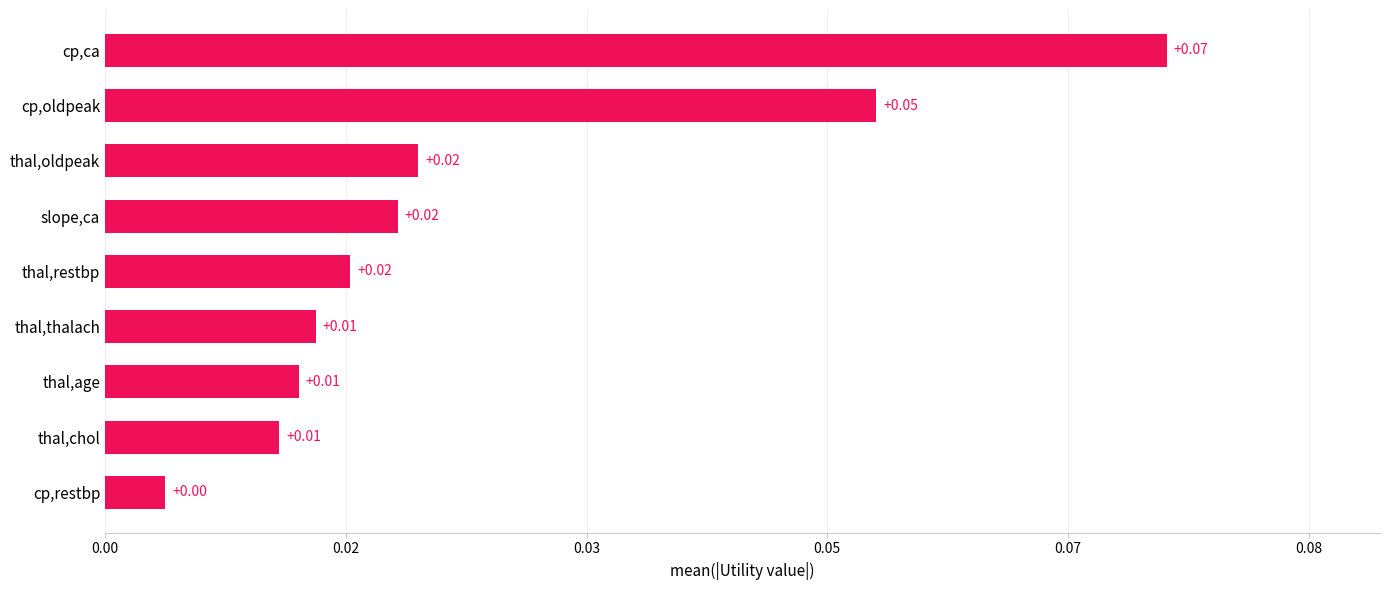

Does the chart contain any negative values?

No